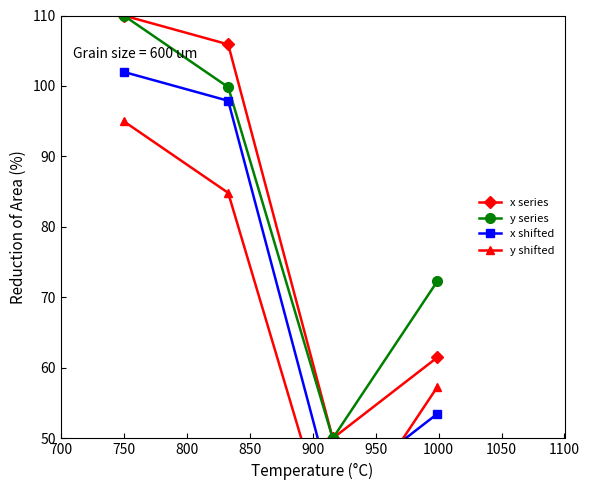

How many interior local valleys does the x series series have?

1